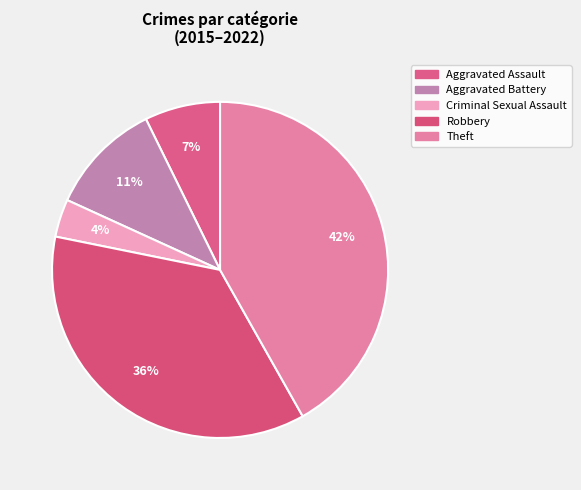

To the nearest percent, what is the difference between the largest and smallest slice percentages?

38%